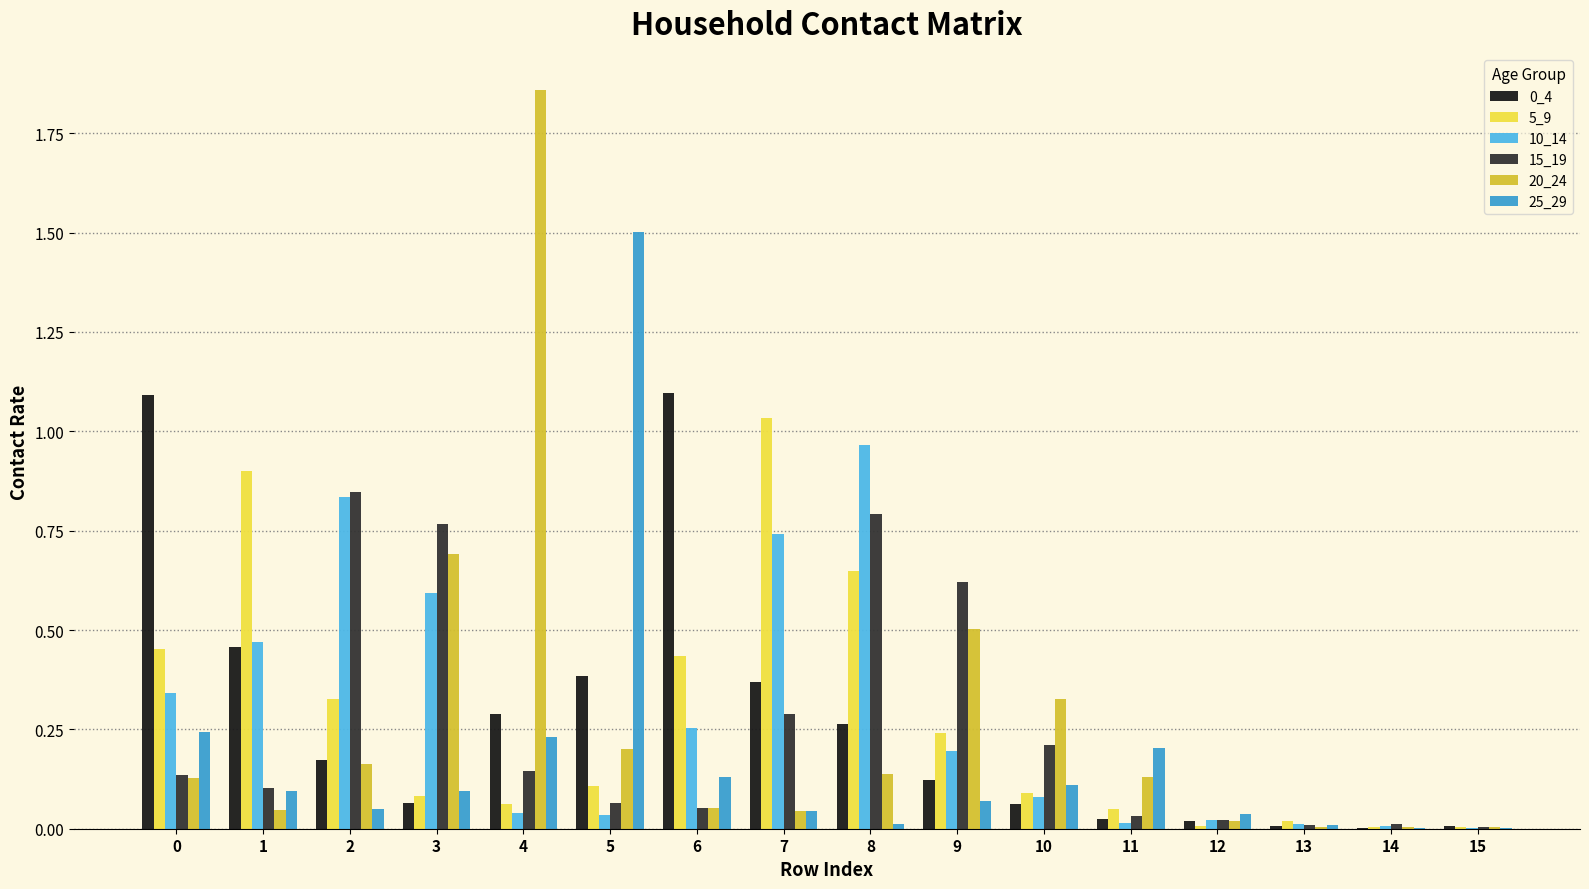

Reading left to right, transcribe all the data shown in this chart.

0_4: 0=1.1	1=0.5	2=0.2	3=0.1	4=0.3	5=0.4	6=1.1	7=0.4	8=0.3	9=0.1	10=0.1	11=0.0	12=0.0	13=0.0	14=0.0	15=0.0
5_9: 0=0.5	1=0.9	2=0.3	3=0.1	4=0.1	5=0.1	6=0.4	7=1.0	8=0.6	9=0.2	10=0.1	11=0.1	12=0.0	13=0.0	14=0.0	15=0.0
10_14: 0=0.3	1=0.5	2=0.8	3=0.6	4=0.0	5=0.0	6=0.3	7=0.7	8=1.0	9=0.2	10=0.1	11=0.0	12=0.0	13=0.0	14=0.0	15=0.0
15_19: 0=0.1	1=0.1	2=0.8	3=0.8	4=0.1	5=0.1	6=0.1	7=0.3	8=0.8	9=0.6	10=0.2	11=0.0	12=0.0	13=0.0	14=0.0	15=0.0
20_24: 0=0.1	1=0.0	2=0.2	3=0.7	4=1.9	5=0.2	6=0.1	7=0.0	8=0.1	9=0.5	10=0.3	11=0.1	12=0.0	13=0.0	14=0.0	15=0.0
25_29: 0=0.2	1=0.1	2=0.0	3=0.1	4=0.2	5=1.5	6=0.1	7=0.0	8=0.0	9=0.1	10=0.1	11=0.2	12=0.0	13=0.0	14=0.0	15=0.0